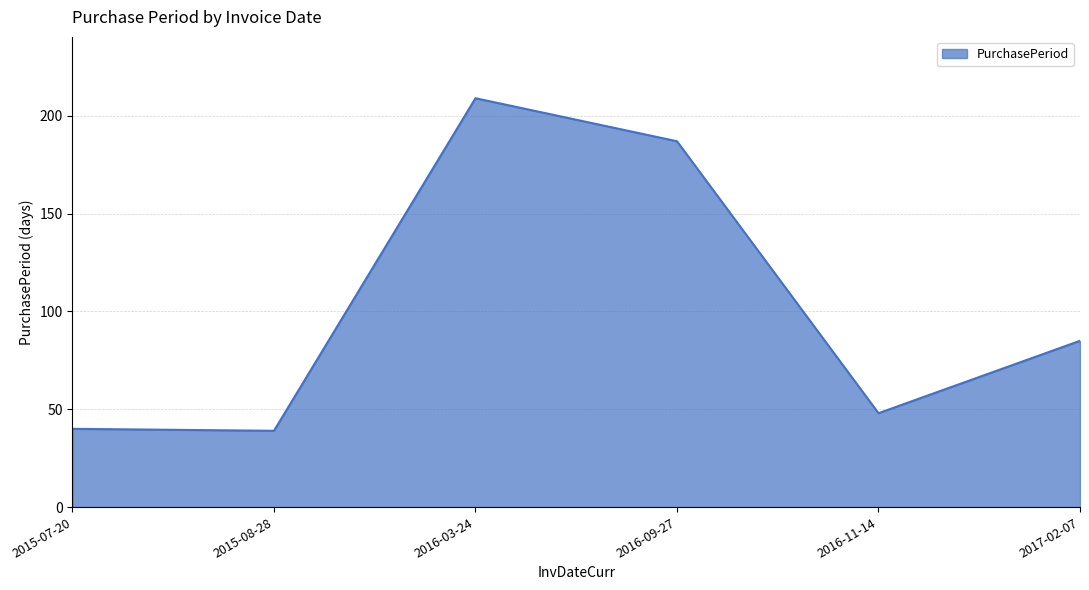

Which has a higher value, 2015-08-28 or 2016-09-27?

2016-09-27